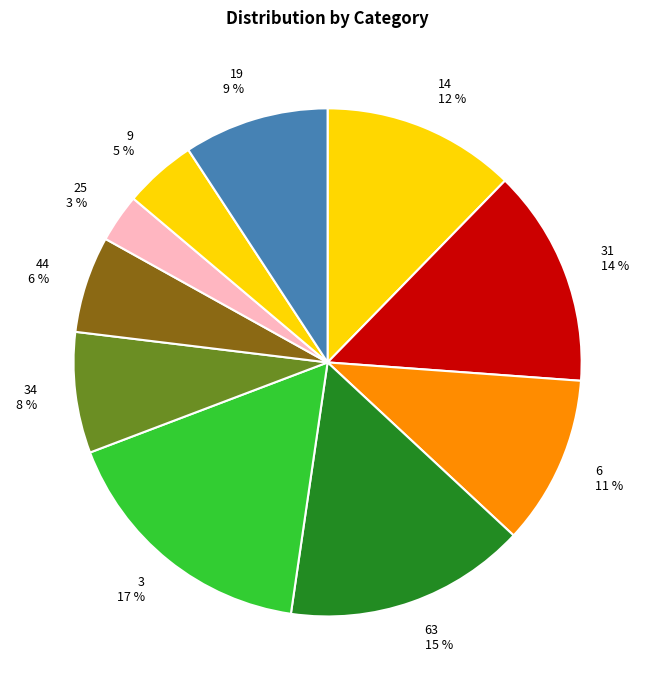

Between 34 and 19, which is larger?

19